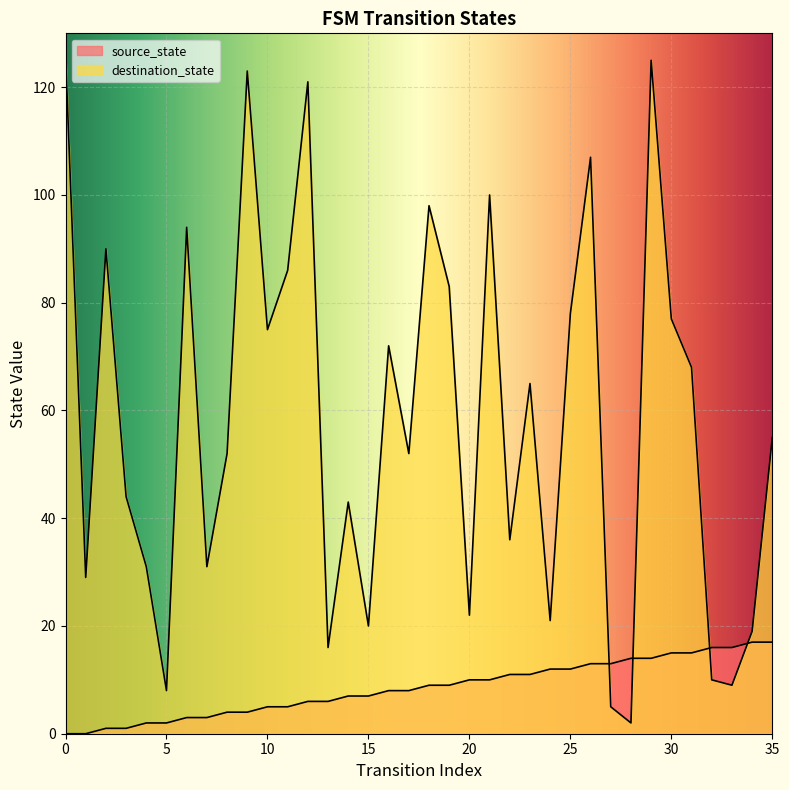

Count the number of data series in this chart.

2